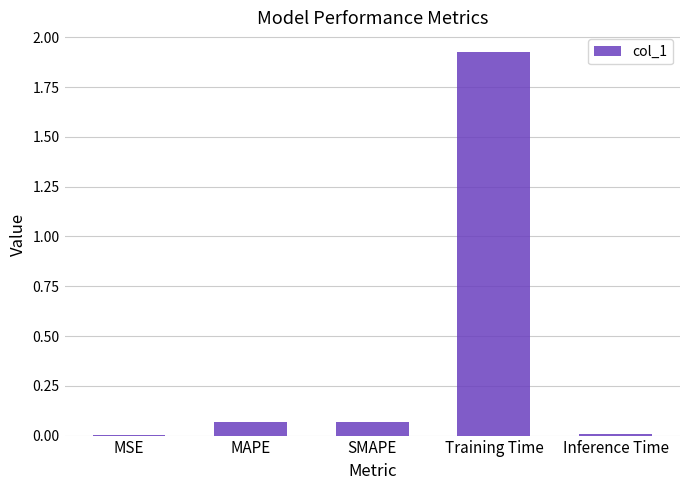

At which category does the chart reach its peak across all series?

Training Time